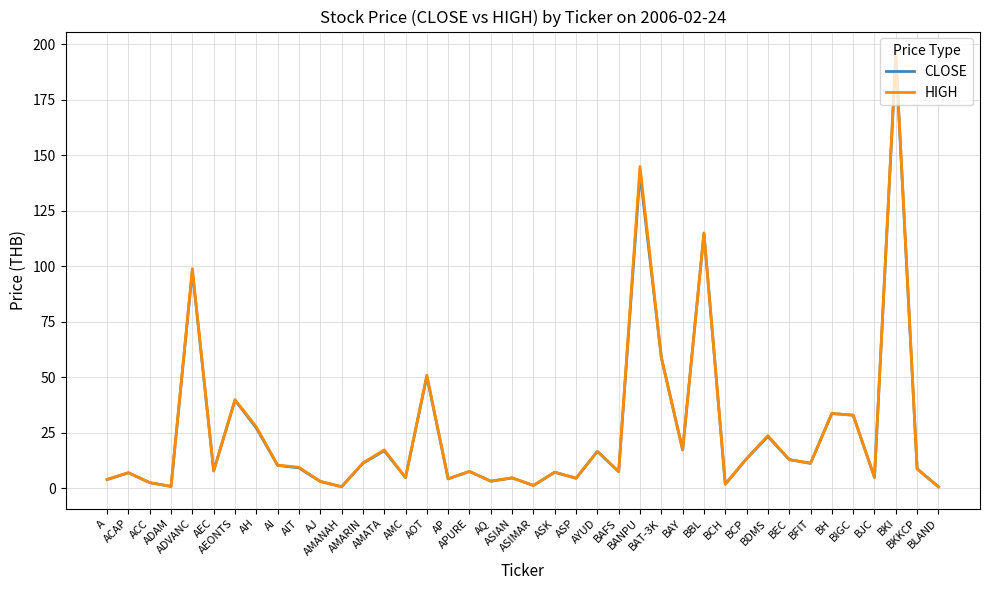

Does the chart have visible grid lines?

Yes